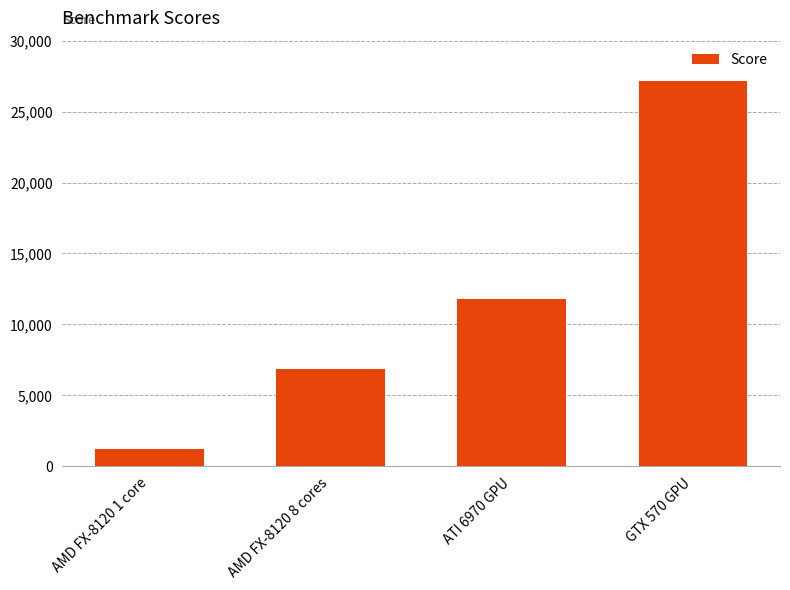

What position from the left is AMD FX-8120 1 core?

1